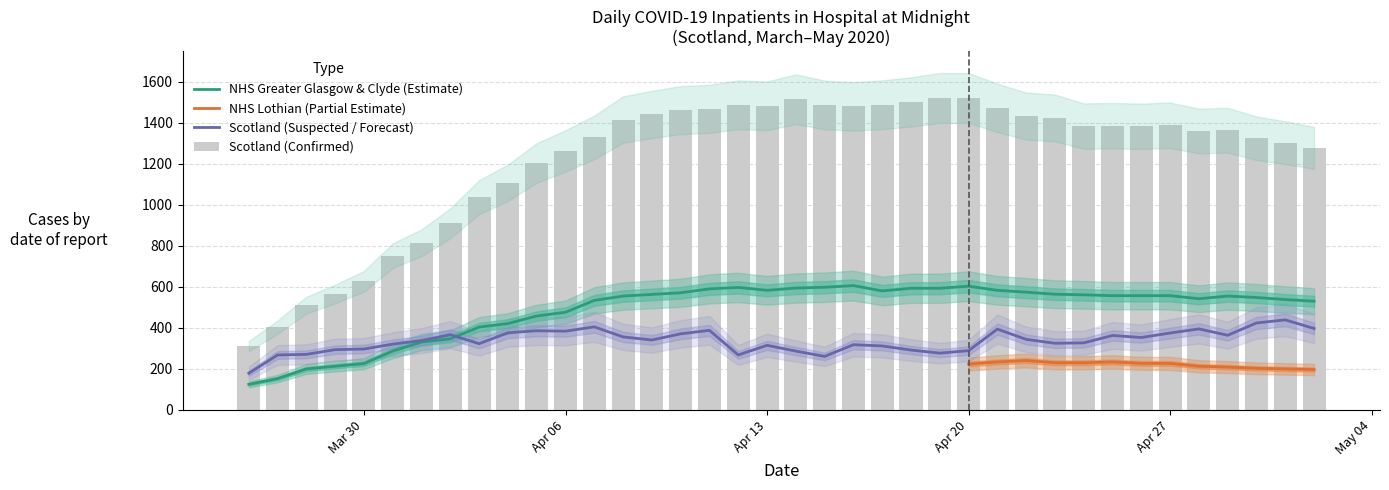

Which has a higher value, 2020-04-14 or 2020-04-16?

2020-04-14